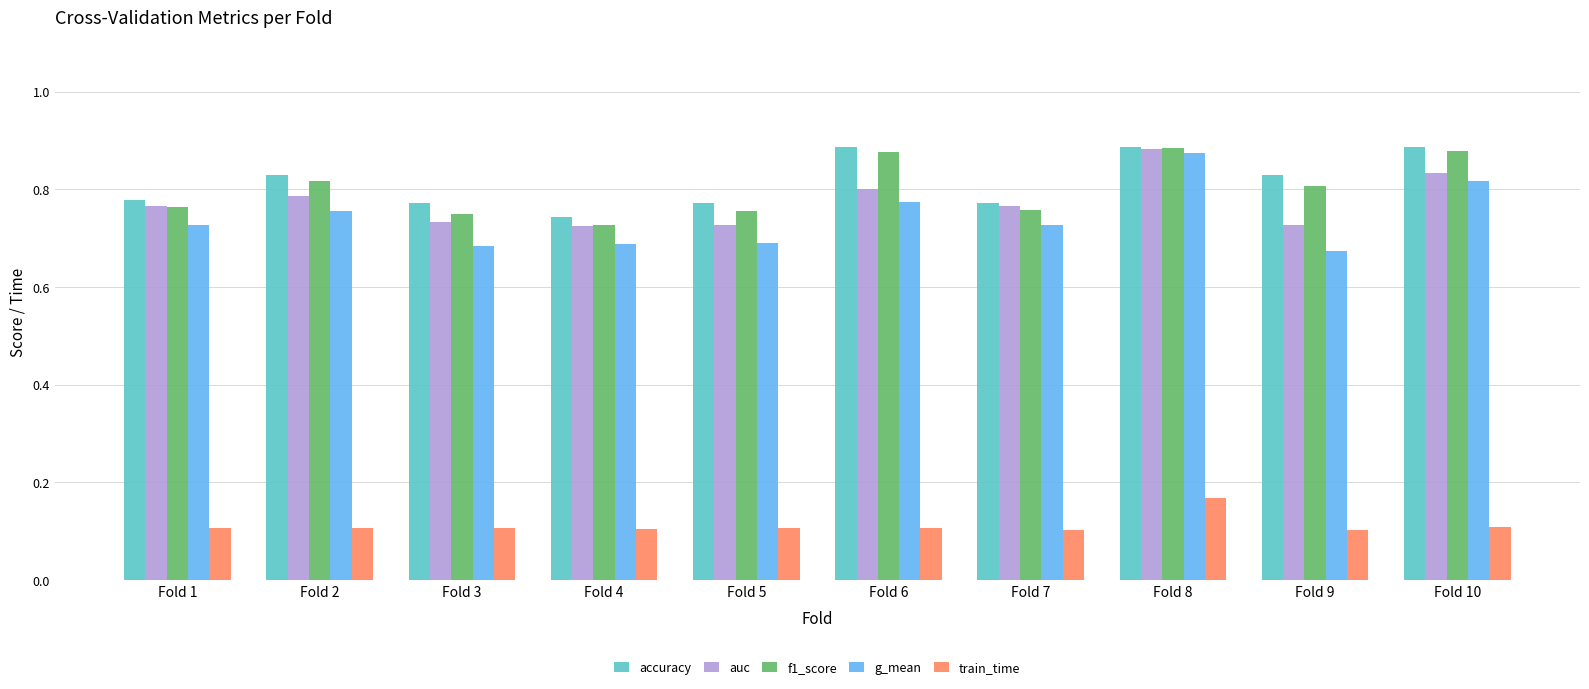

At which label is f1_score closest to 0?

Fold 4